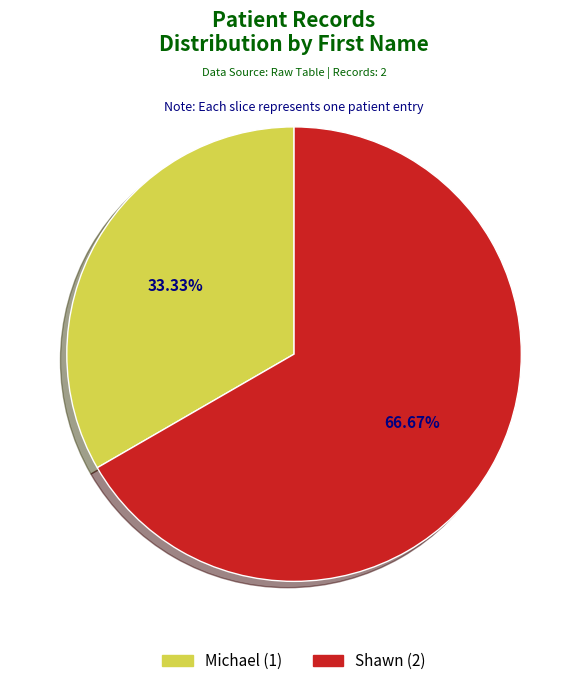

Which slice is the largest?

Shawn